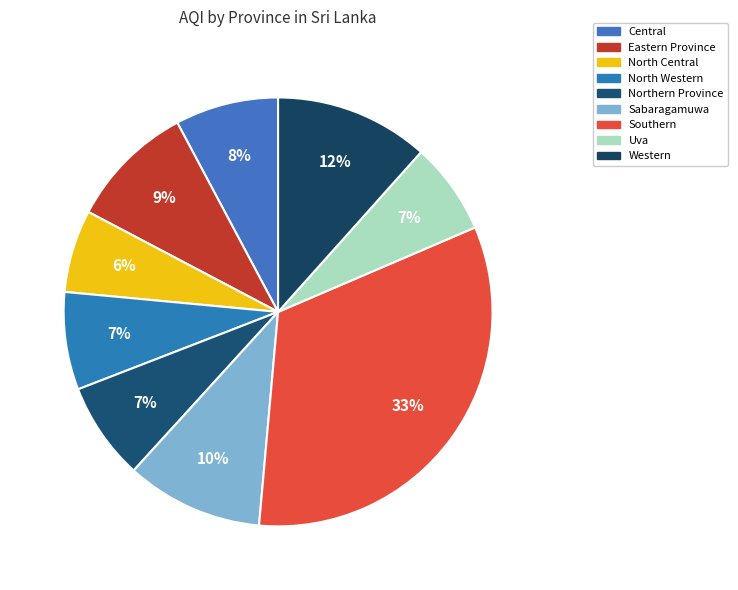

Count the number of slices in the pie.

9